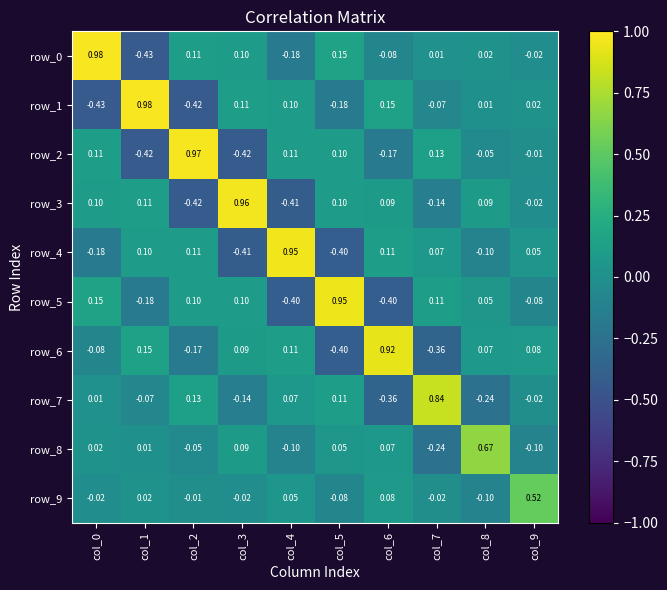

How many values in row_9 are above zero?

4